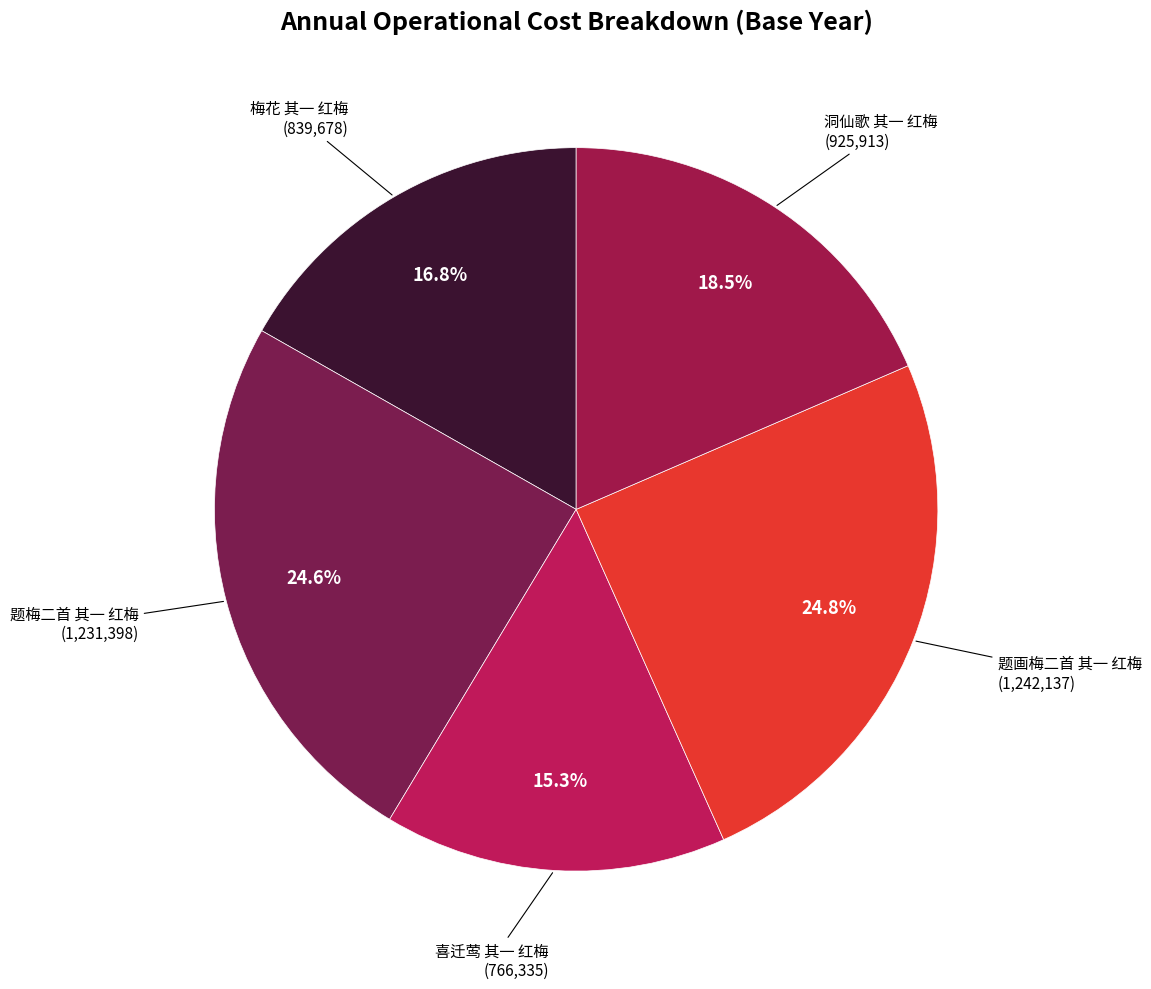

Is it true that 洞仙歌 其一 红梅 is 13% of the pie?

False